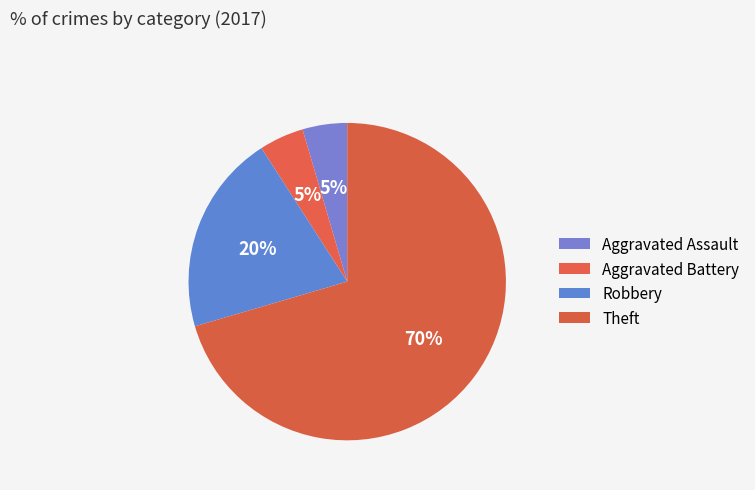

How many segments does this pie chart have?

4